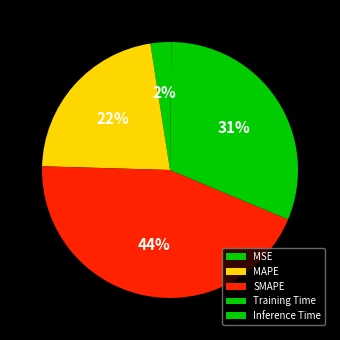

To the nearest percent, what is the difference between the largest and smallest slice percentages?

44%